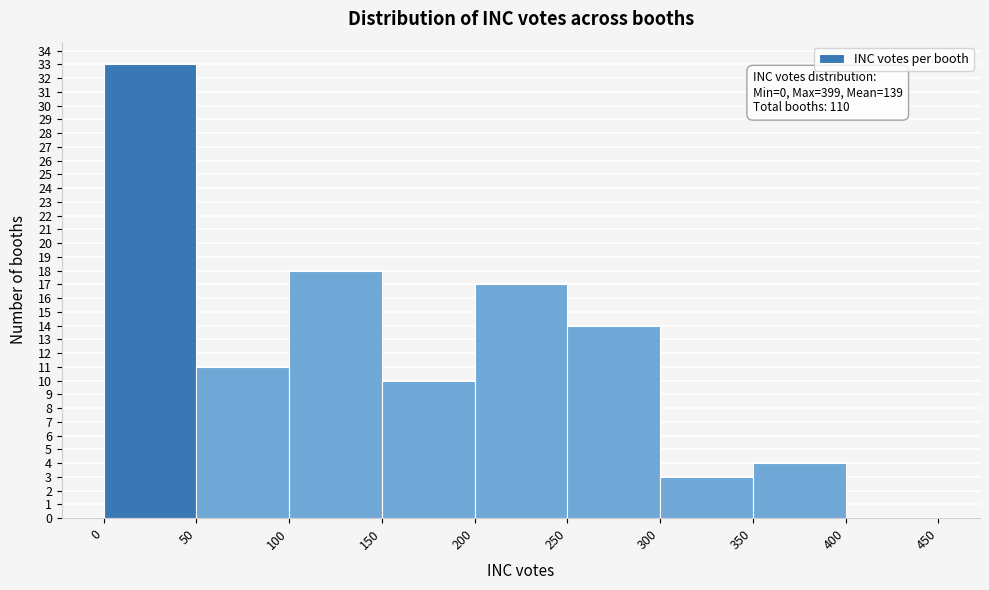

Which range on the x-axis has the tallest bar?

0 to 50